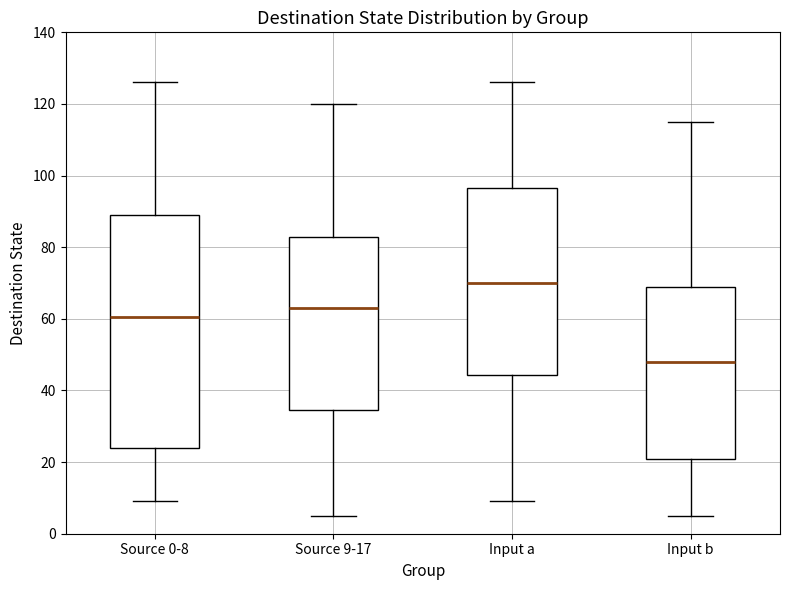

Reading left to right, transcribe this box plot: for each box, give where its median line is, the range the box spans, and where its two whiskers end, as read against the y-axis. The values are not printed on the chart, so give them approximately, as read against the axis.

Source 0-8: median 60, box 24 to 90, whiskers 10 to 126
Source 9-17: median 64, box 34 to 82, whiskers 6 to 120
Input a: median 70, box 44 to 96, whiskers 10 to 126
Input b: median 48, box 22 to 70, whiskers 6 to 116